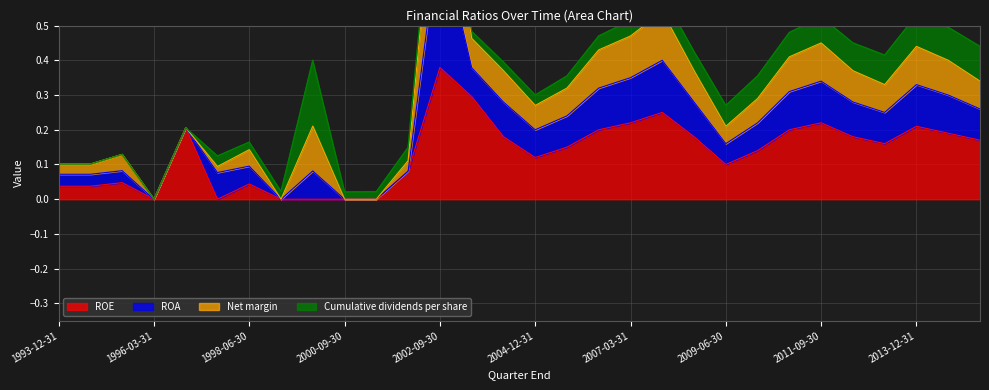

At which category is the sum across all series the highest?

2002-09-30